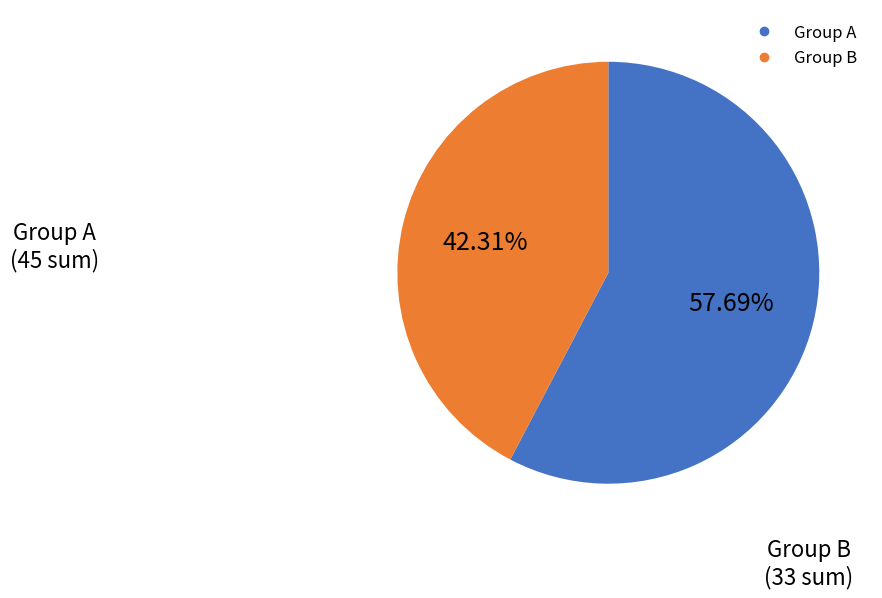

Is there any slice that represents more than half of the pie?

Yes